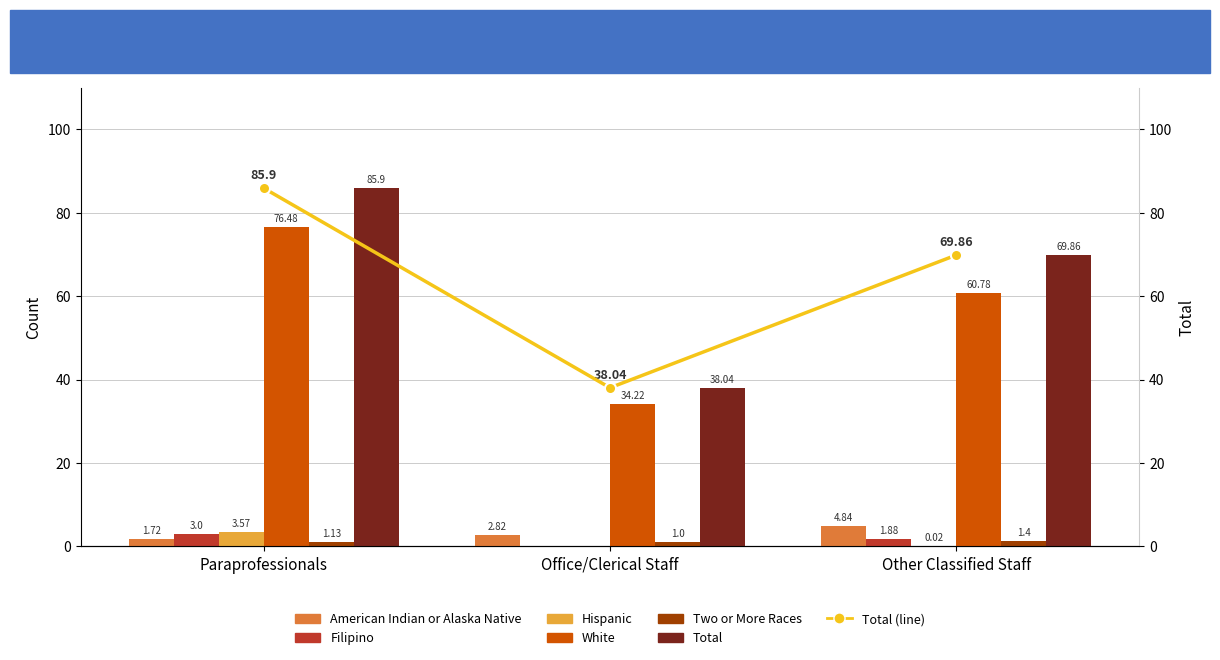

What is the sum of the Total values at Office/Clerical Staff and Paraprofessionals?

123.9